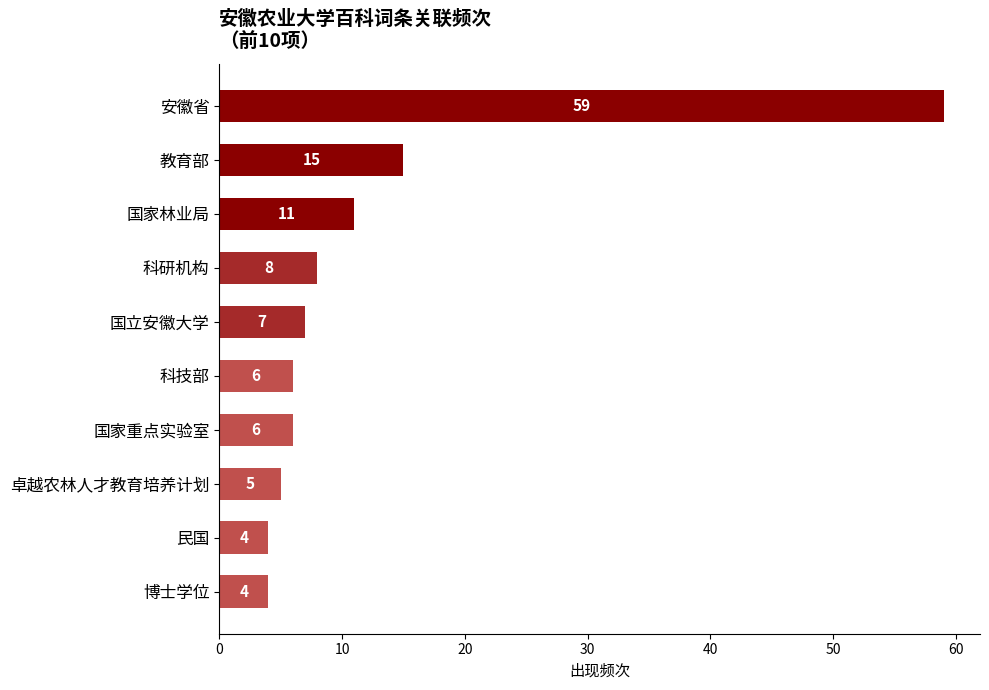

What is the sum of all values?

125